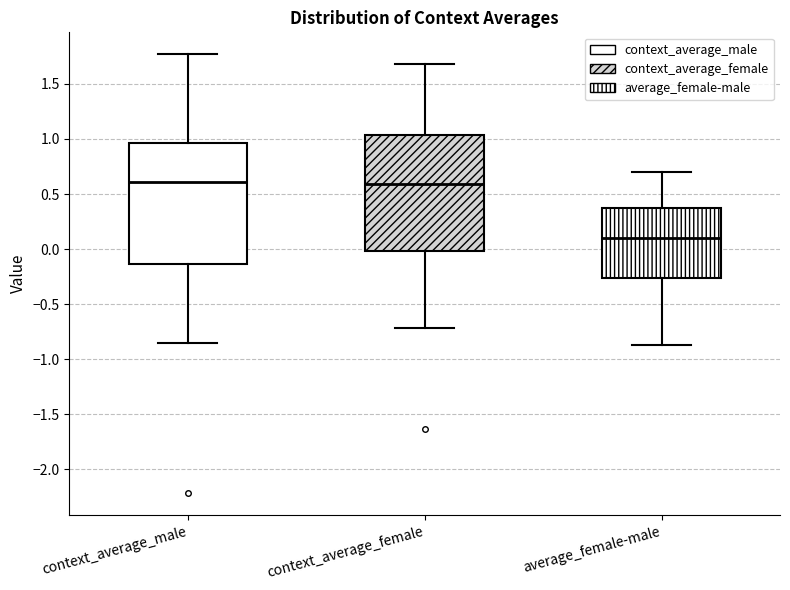

Reading left to right, read every box against the y-axis: the position of its median line, the range the box covers, and the ends of its whiskers. The values are not printed on the chart, so give them approximately, as read against the axis.

context_average_male: median 0.60, box -0.15 to 0.95, whiskers -0.85 to 1.75
context_average_female: median 0.60, box 0.00 to 1.05, whiskers -0.70 to 1.70
average_female-male: median 0.10, box -0.25 to 0.40, whiskers -0.85 to 0.70